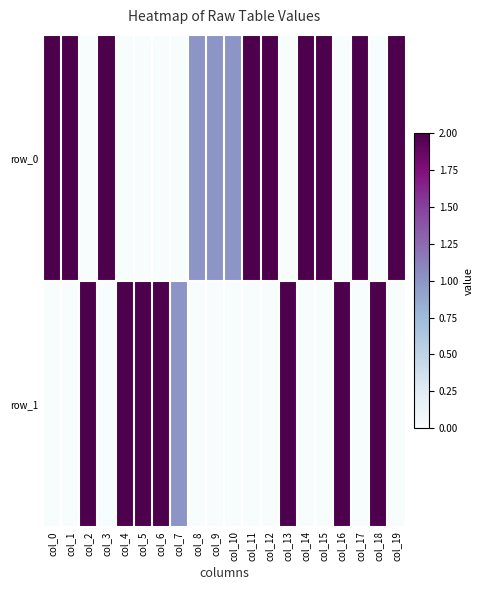

What is the spread (max minus min) of values at col_3?

2